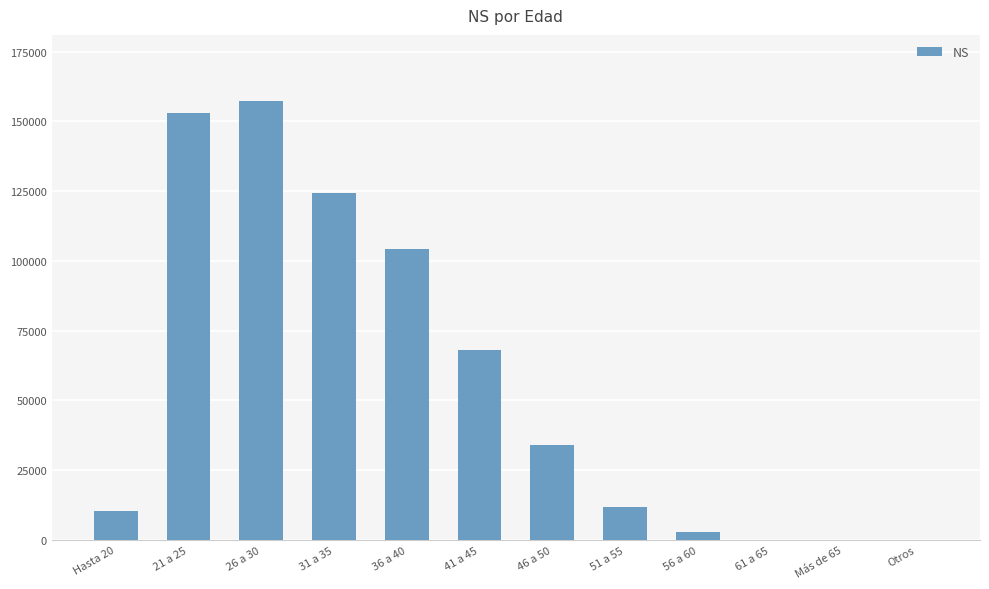

What is the ratio of the value at 21 a 25 to the value at 46 a 50?

4.5